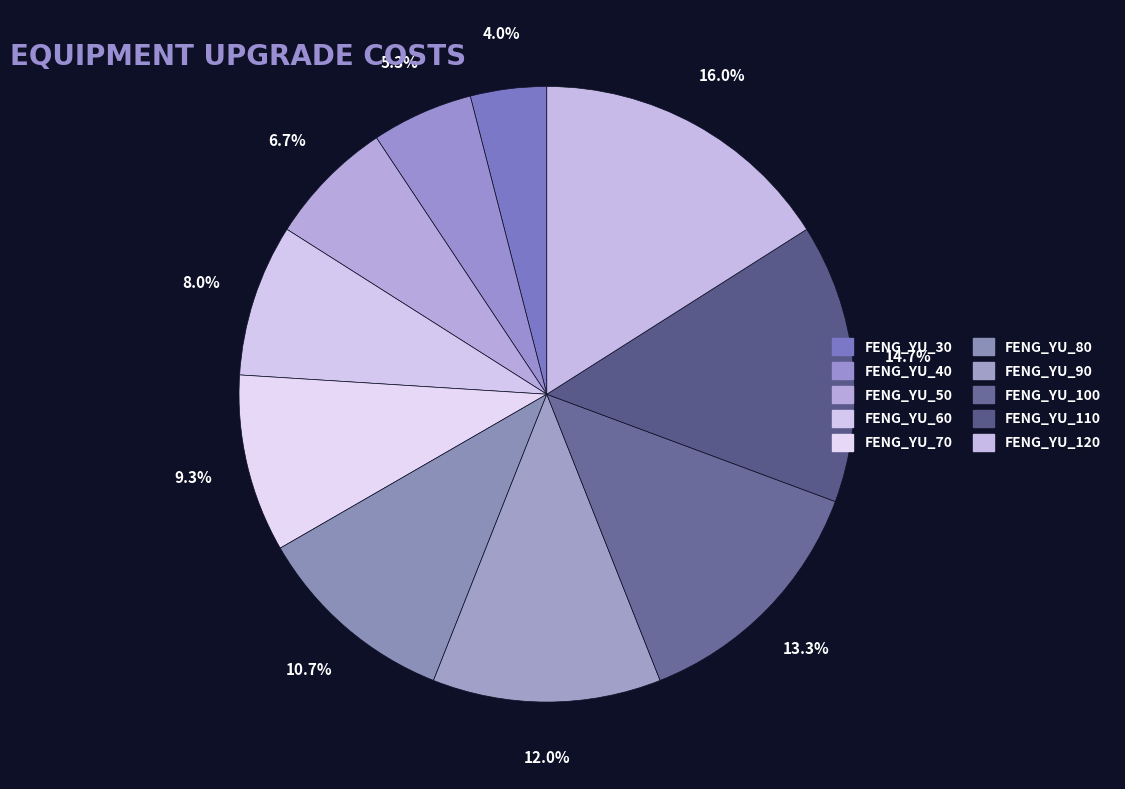

Count the number of slices in the pie.

10